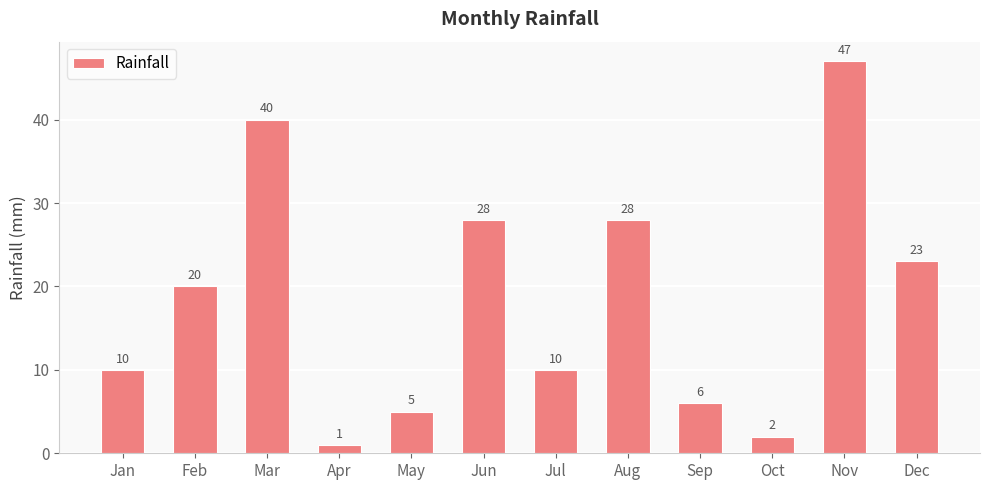

What is the difference between the values at Mar and Jul?

30